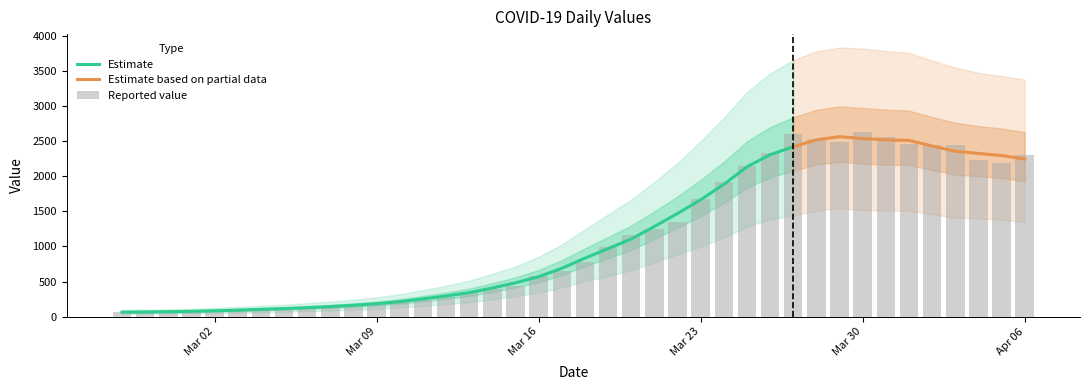

Is it true that the value at 2020-03-20 is 670?

False